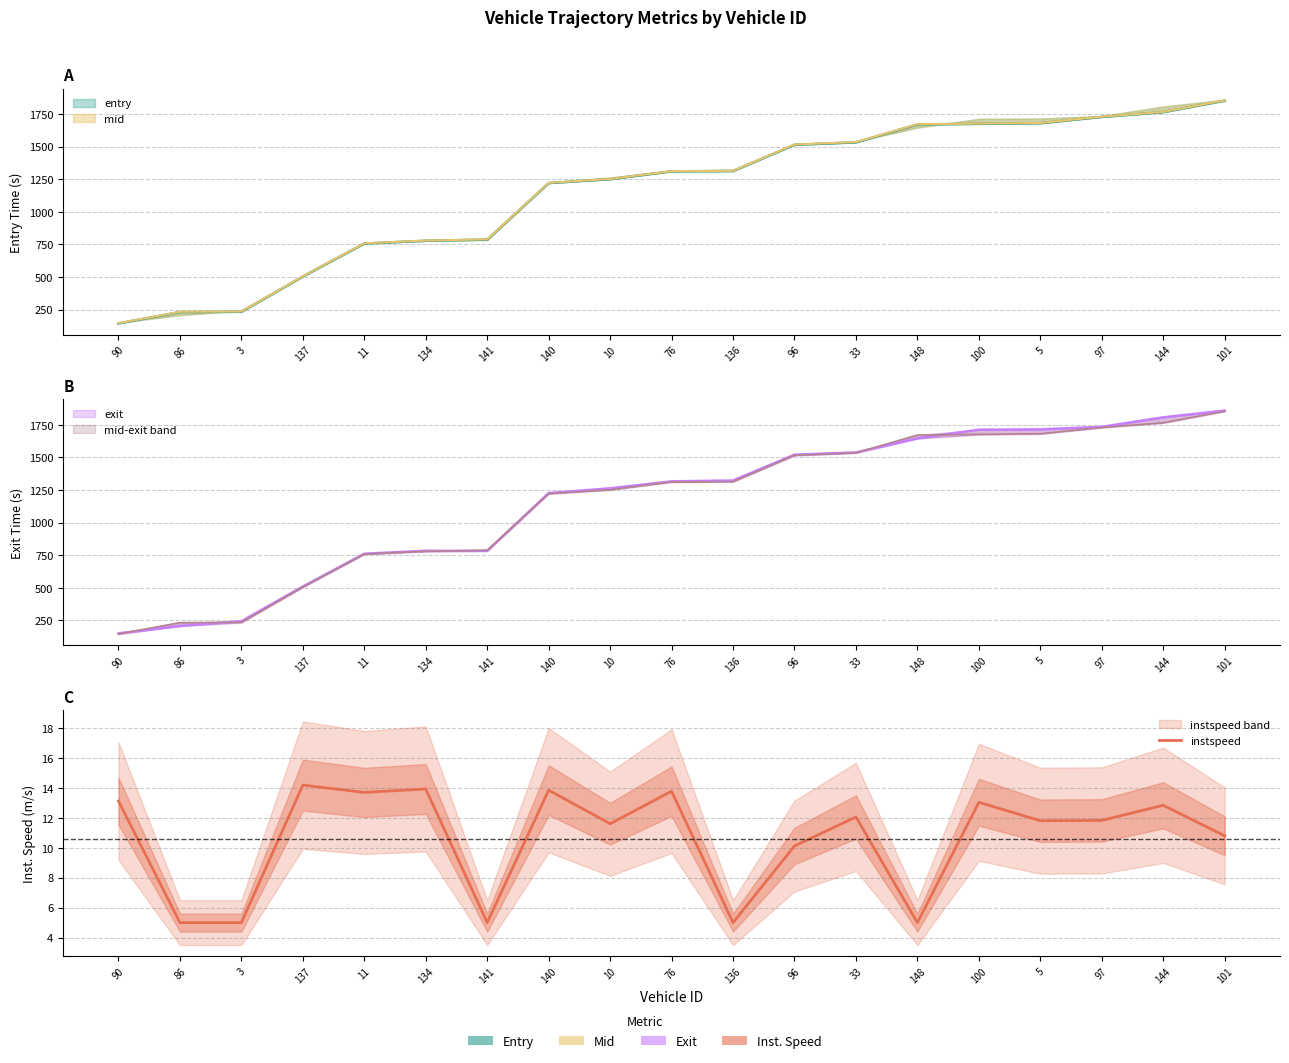

Reading right to left, what are all the values shown in this chart?

10.8	12.8	11.8	11.8	13.0	5.0	12.1	10.1	5.0	13.8	11.6	13.8	5.0	13.9	13.7	14.2	5.0	5.0	13.1